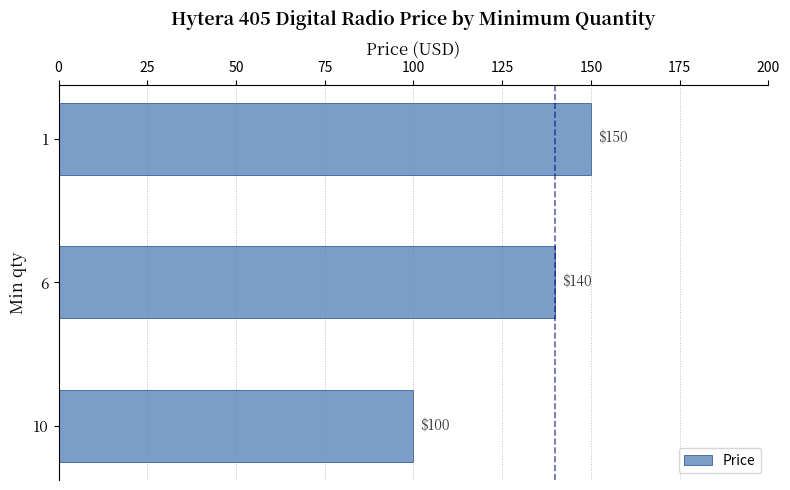

What is the smallest value displayed?

100